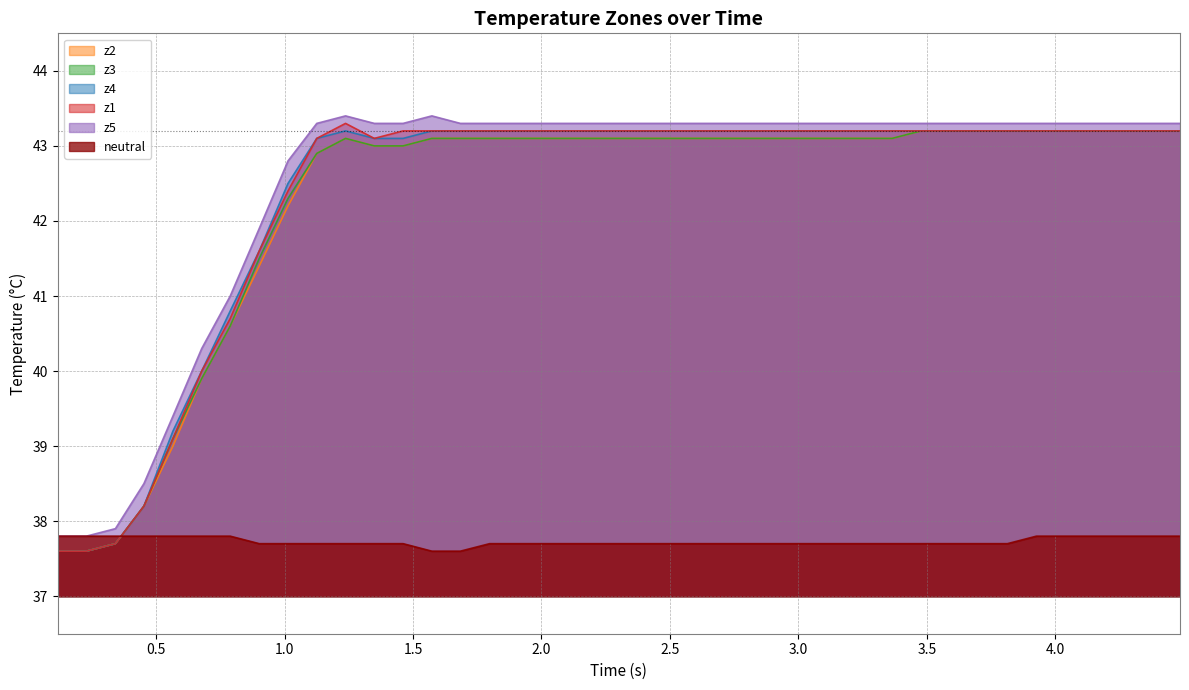

How many lines are shown in the chart?

6